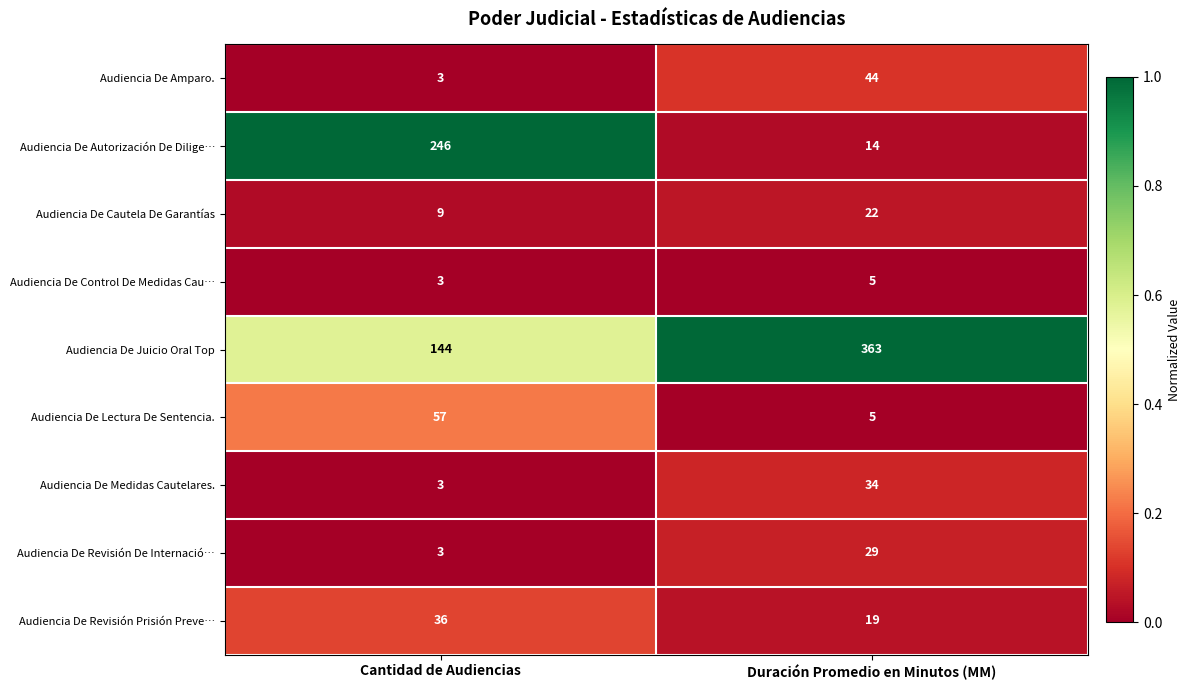

What is the spread (max minus min) of values at Duración Promedio en Minutos (MM)?

358